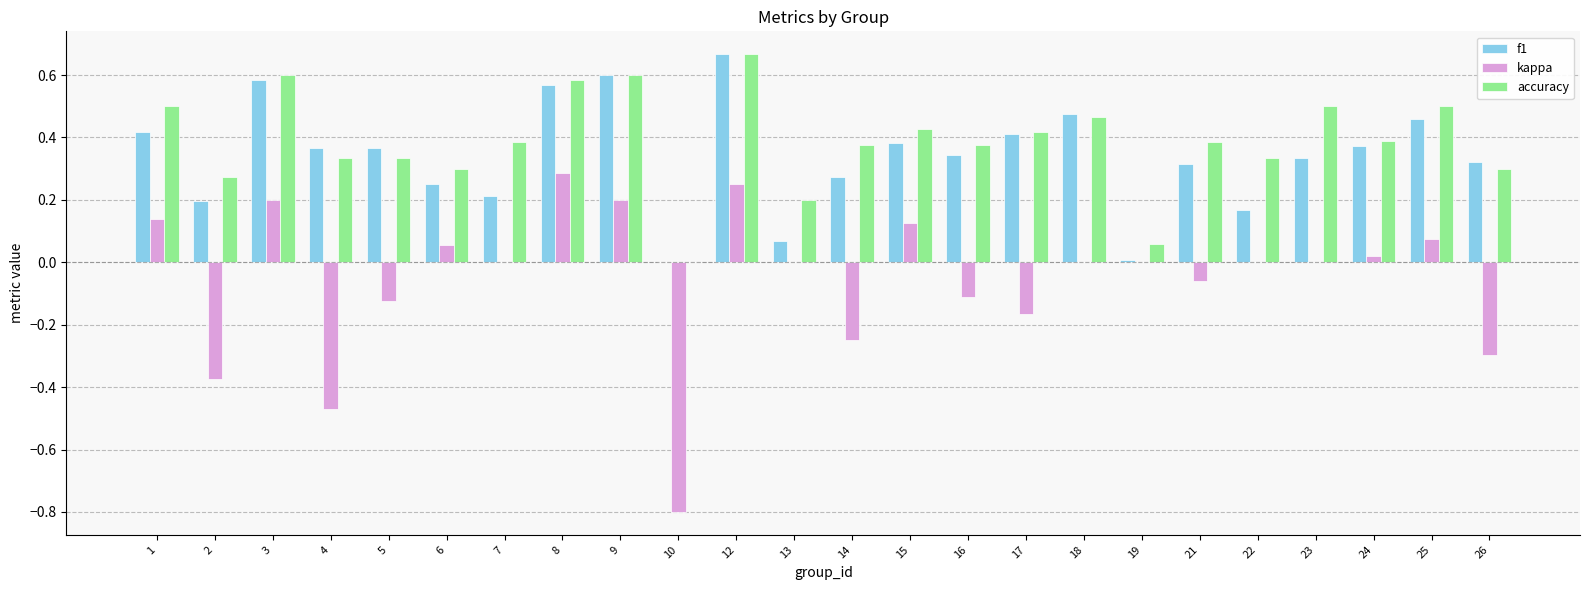

Which series changed the most between 13 and 16?

f1